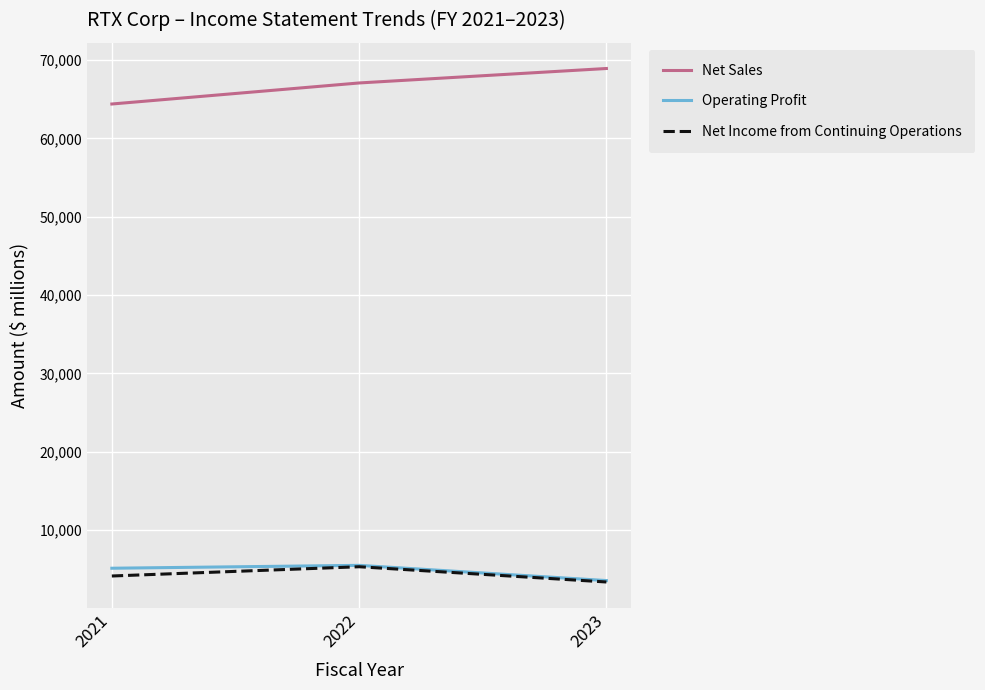

The value of Net Sales at 2021 is 101963. True or false?

False